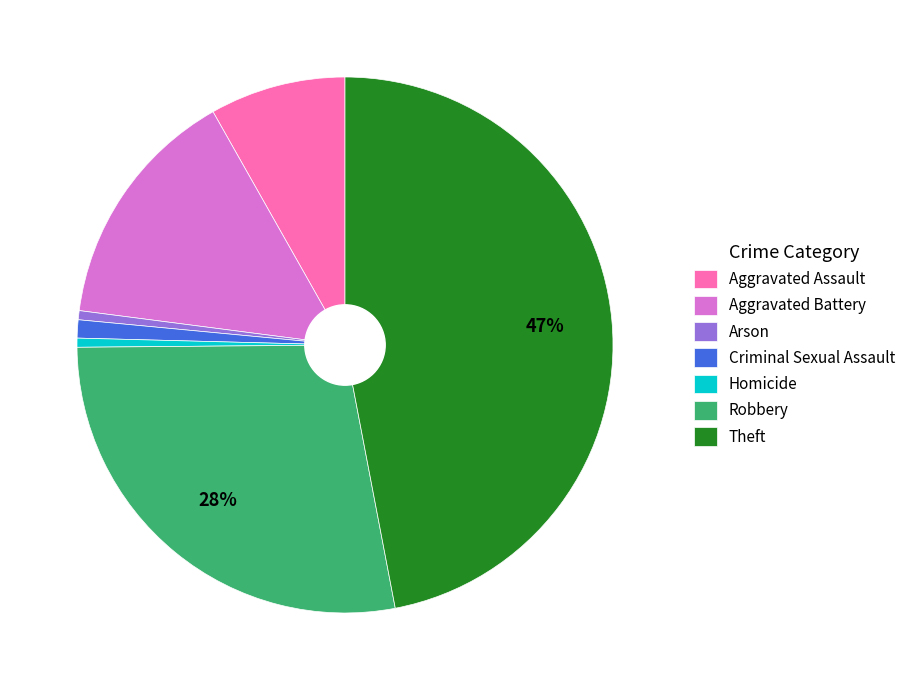

What is the largest slice in the pie chart?

Theft